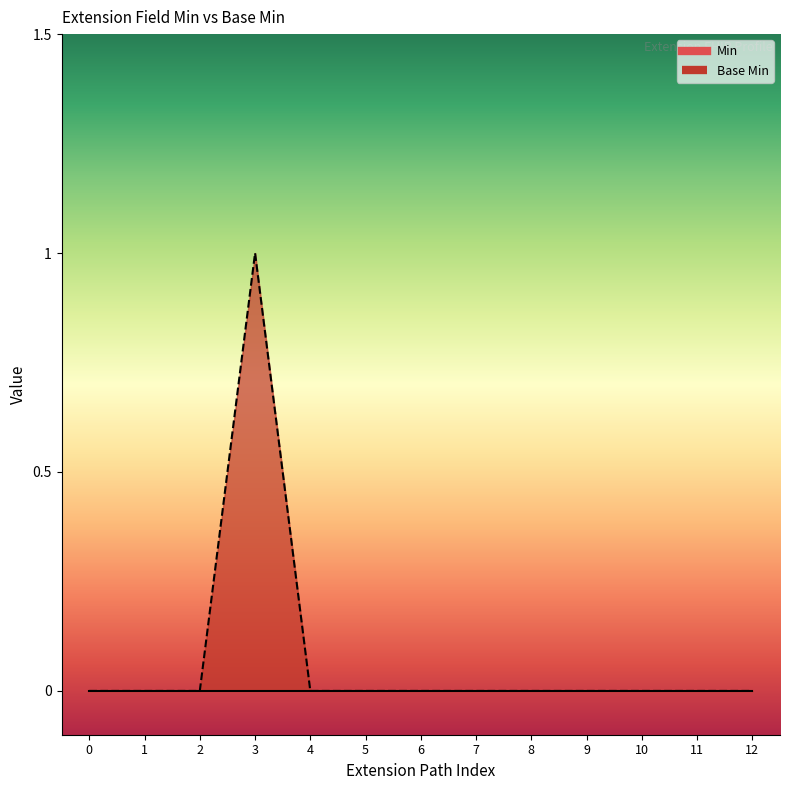

How many positive values are there?

1